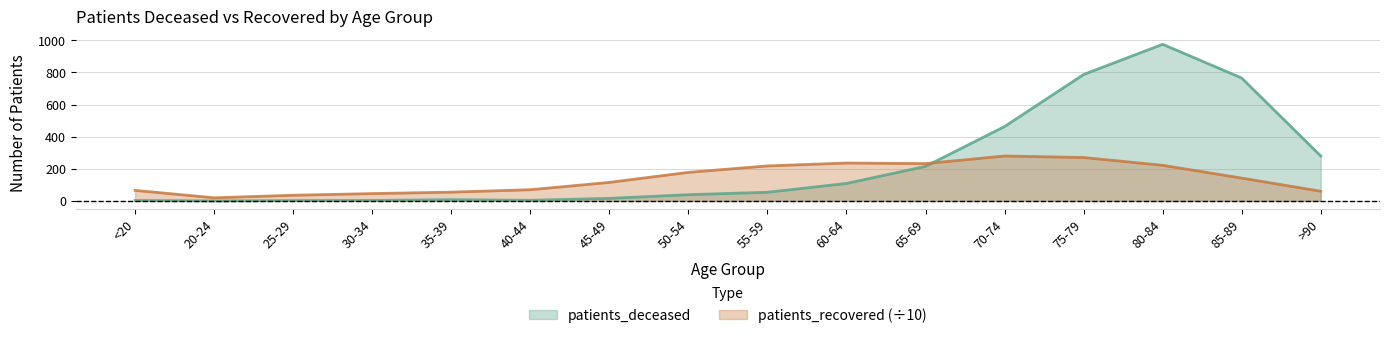

What is the sum of all patients_recovered values?

2244.6